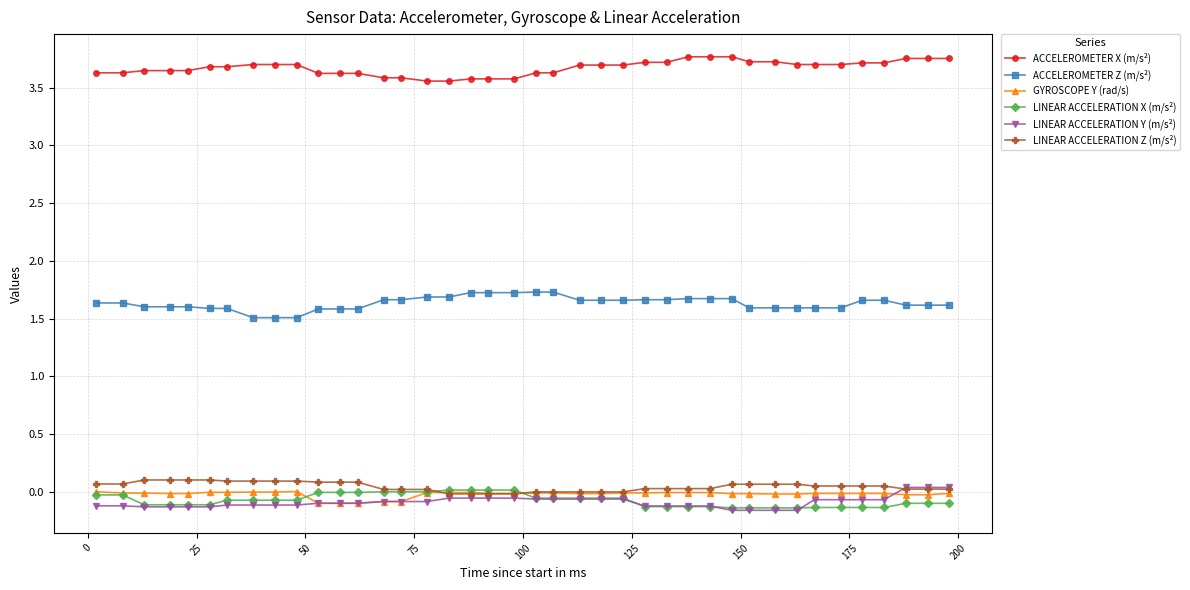

True or false: LINEAR ACCELERATION Y (m/s²) and ACCELEROMETER X (m/s²) cross at least once.

False